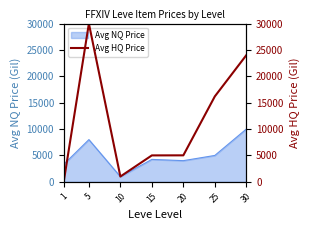

What is the value of the 3rd point from the left?

1005